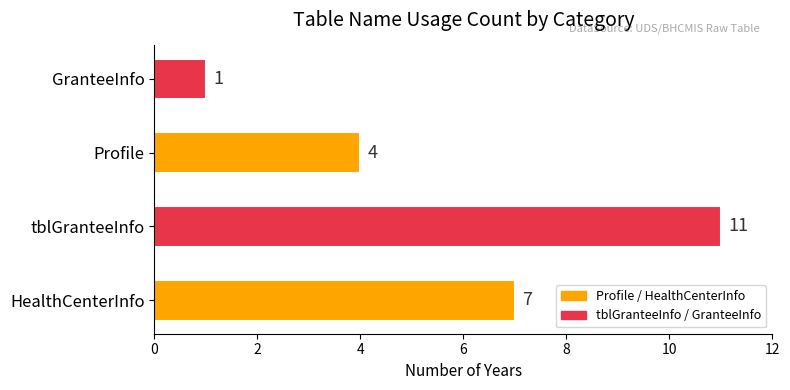

The value at Profile is 4. True or false?

True